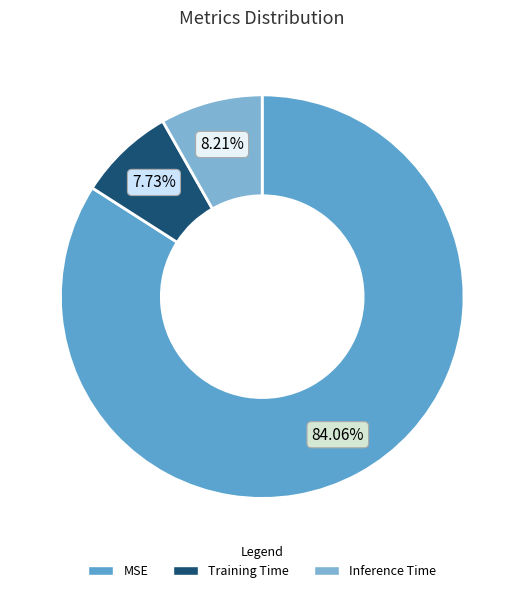

Combined, what portion of the pie is Inference Time and Training Time?

15.9%